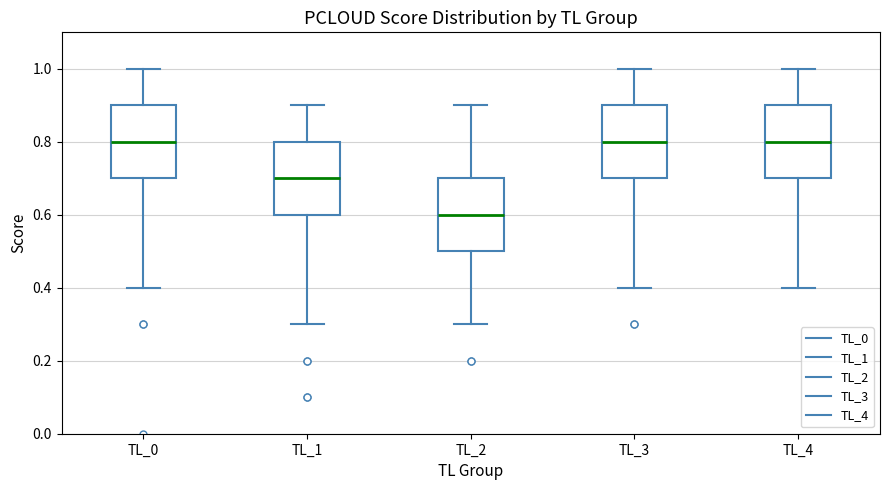

Reading left to right, read every box against the y-axis: the position of its median line, the range the box covers, and the ends of its whiskers. The values are not printed on the chart, so give them approximately, as read against the axis.

TL_0: median 0.8, box 0.7 to 0.9, whiskers 0.4 to 1.0
TL_1: median 0.7, box 0.6 to 0.8, whiskers 0.3 to 0.9
TL_2: median 0.6, box 0.5 to 0.7, whiskers 0.3 to 0.9
TL_3: median 0.8, box 0.7 to 0.9, whiskers 0.4 to 1.0
TL_4: median 0.8, box 0.7 to 0.9, whiskers 0.4 to 1.0